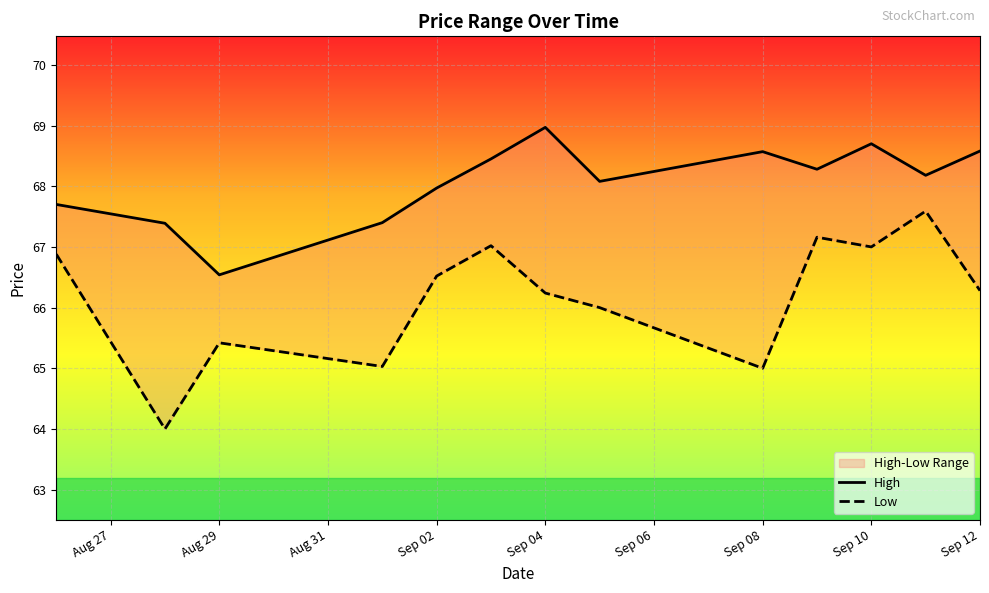

True or false: Low and High intersect in this chart.

False